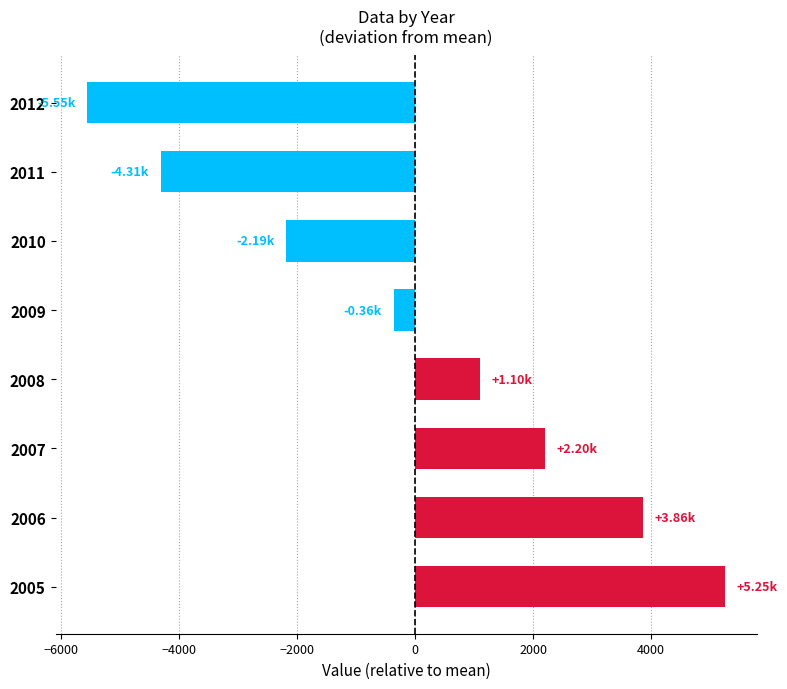

Rank the categories by value from lowest to highest.

2012, 2011, 2010, 2009, 2008, 2007, 2006, 2005